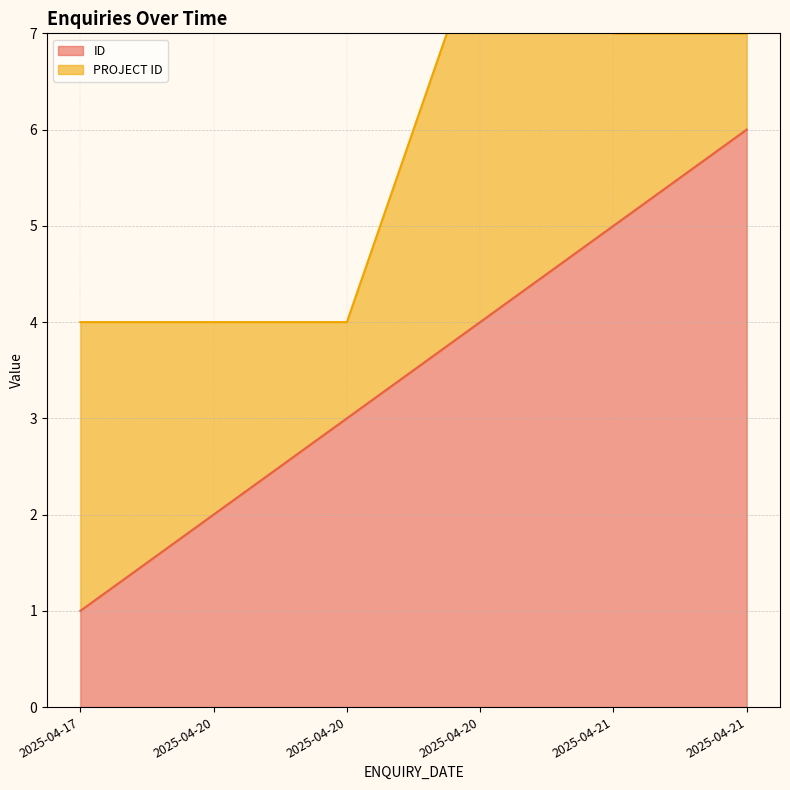

Where is the data nearest to the value 3?

2025-04-20